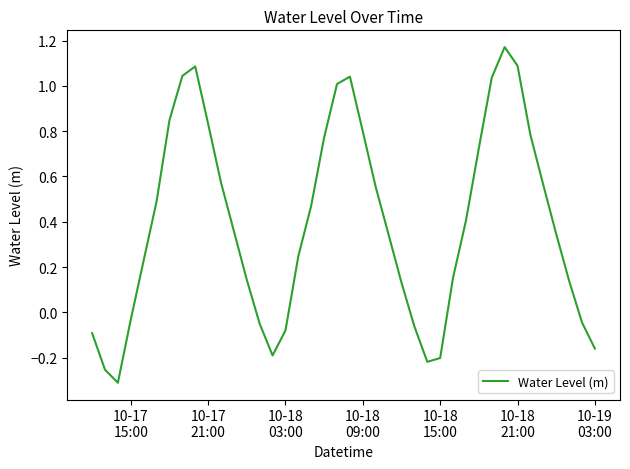

How many lines are shown in the chart?

1